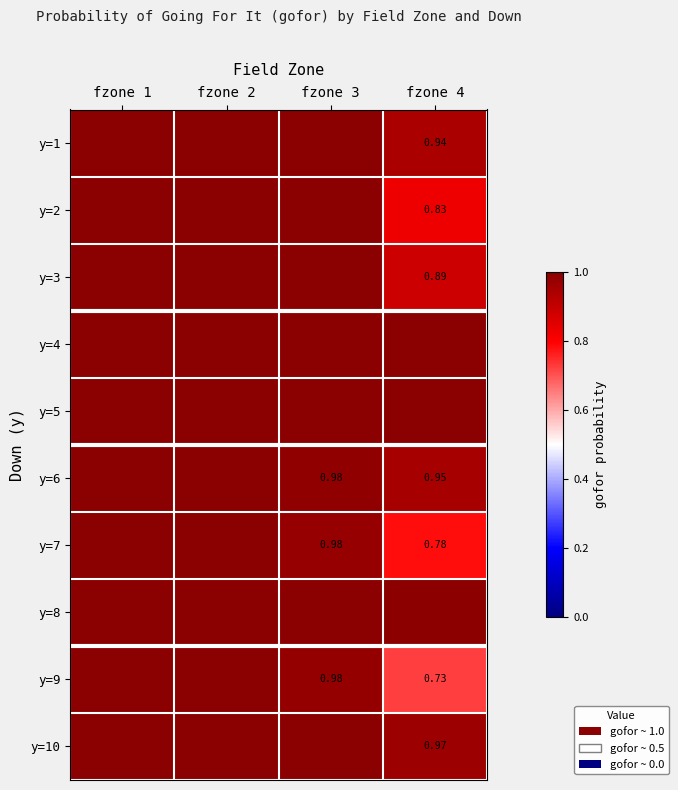

Between fzone 2 and fzone 4, which series saw the biggest shift?

y=9